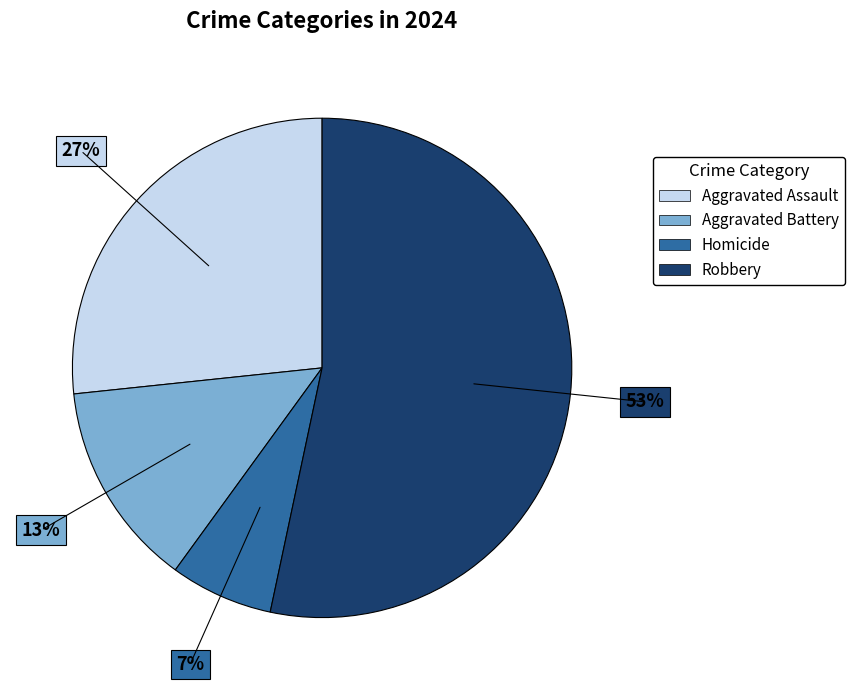

Which slice is the largest?

Robbery